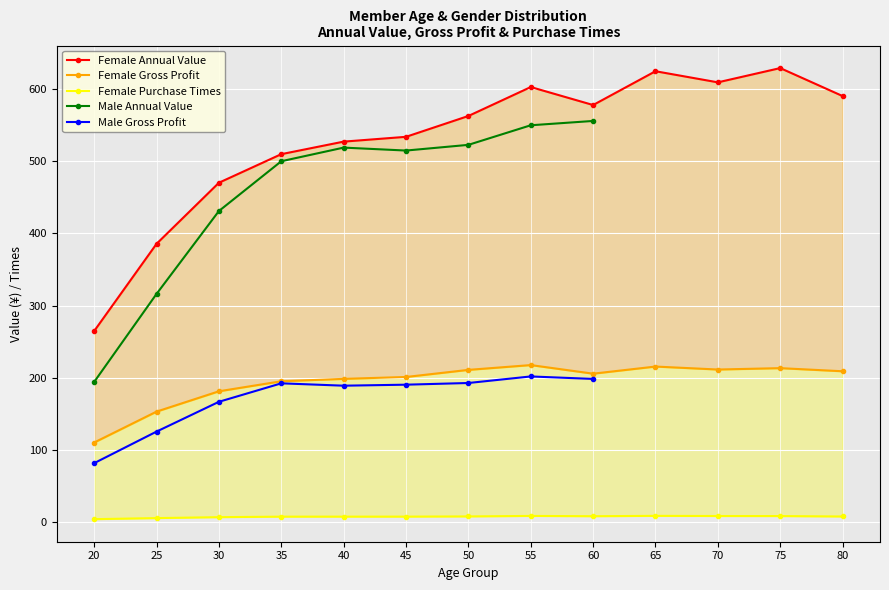

Where does the female_purchase_times series first go above 7?

35